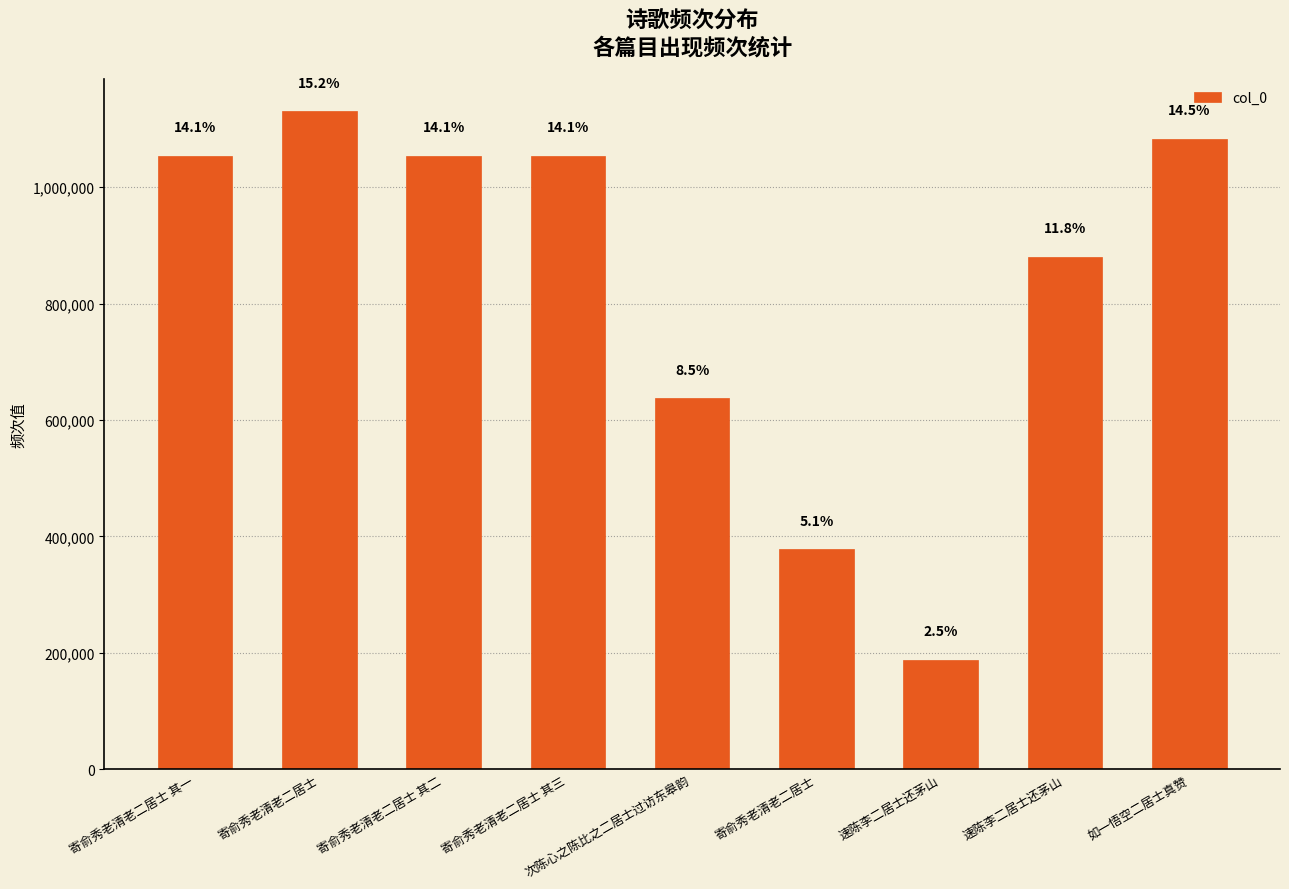

Where does the data first go above 1053314?

寄俞秀老清老二居士